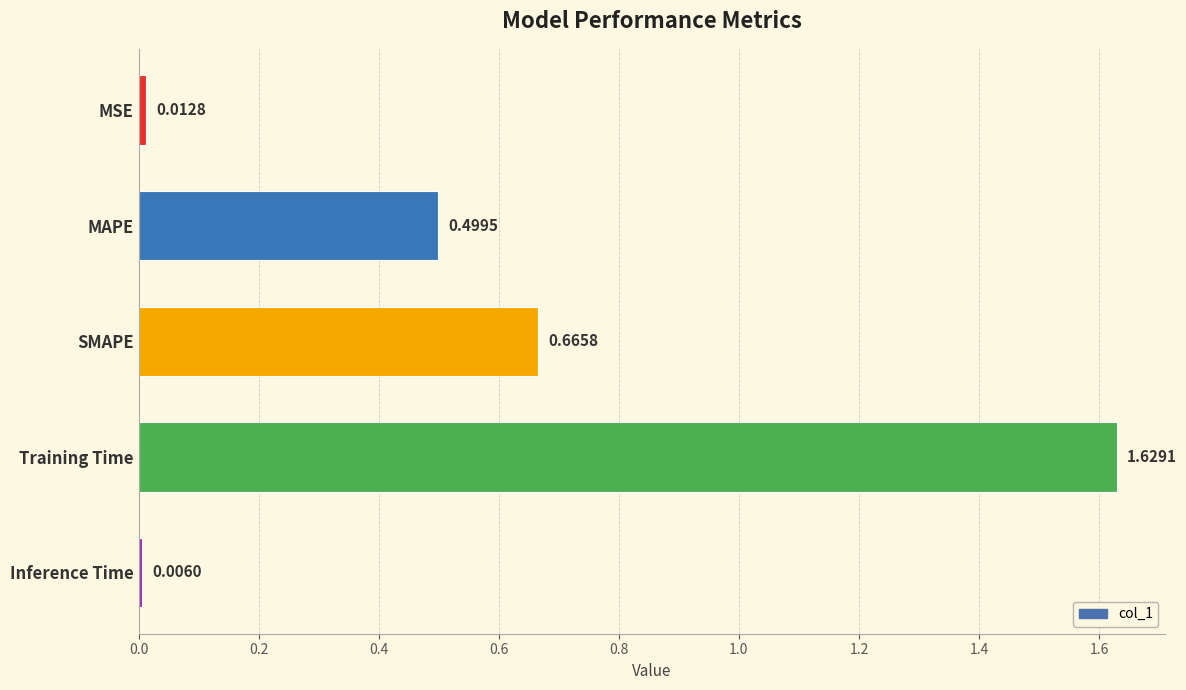

What is the label of the 2nd bar from the bottom?

Training Time